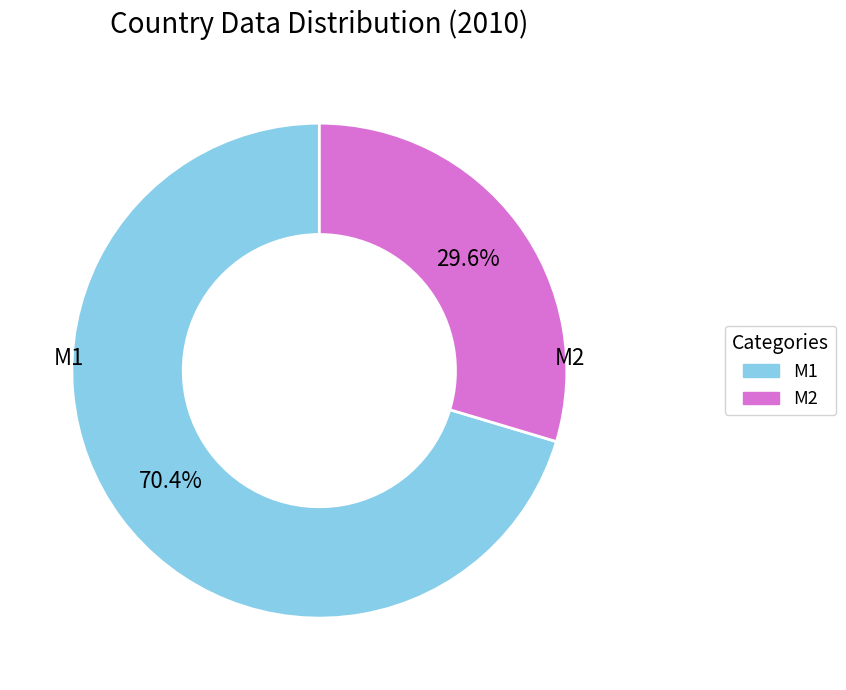

Does any single category account for the majority?

Yes